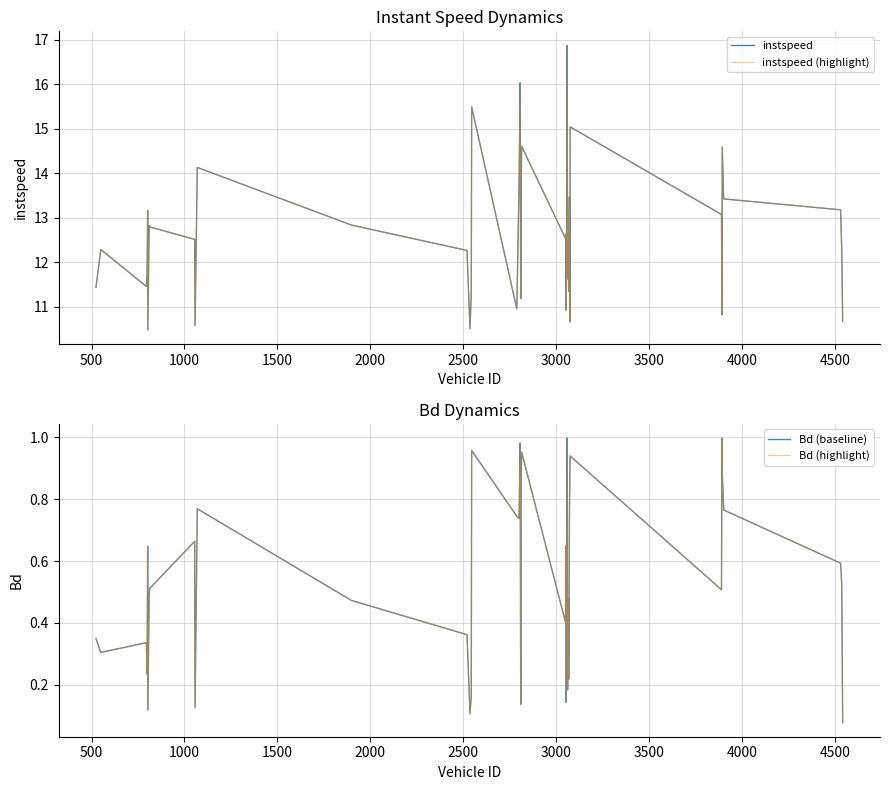

The instspeed (highlight) series shows 10.2 at 35. True or false?

False